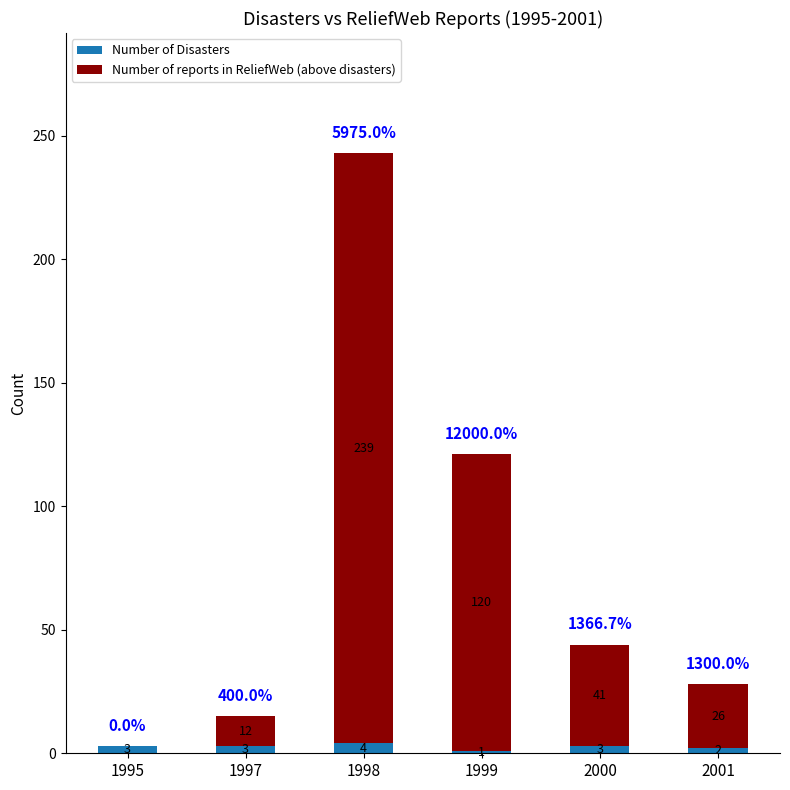

What is the total value across all series at 1998?

243